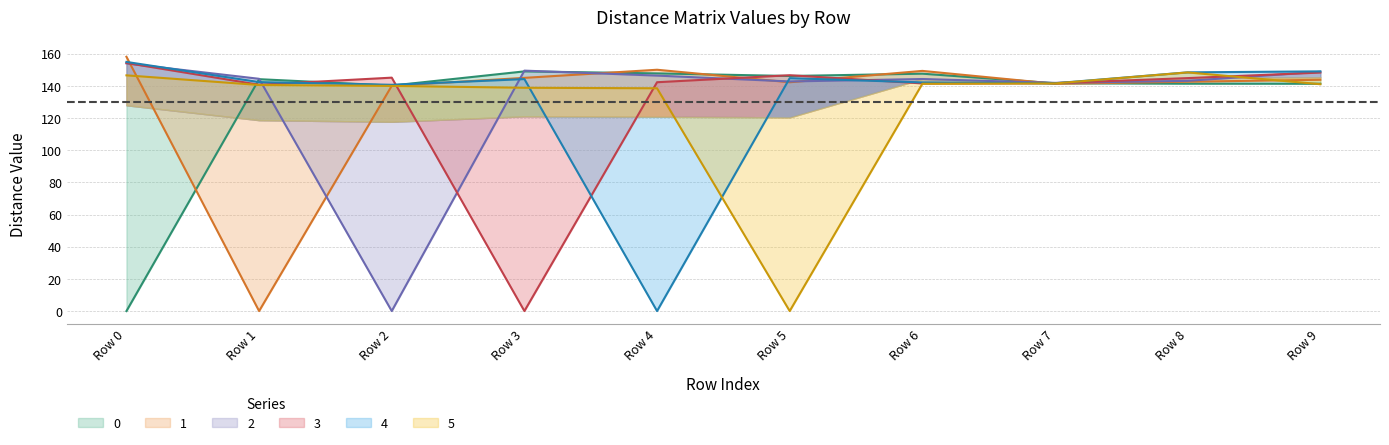

Rank the series by their maximum value, from highest to lowest.

1, 4, 3, 2, 0, 5